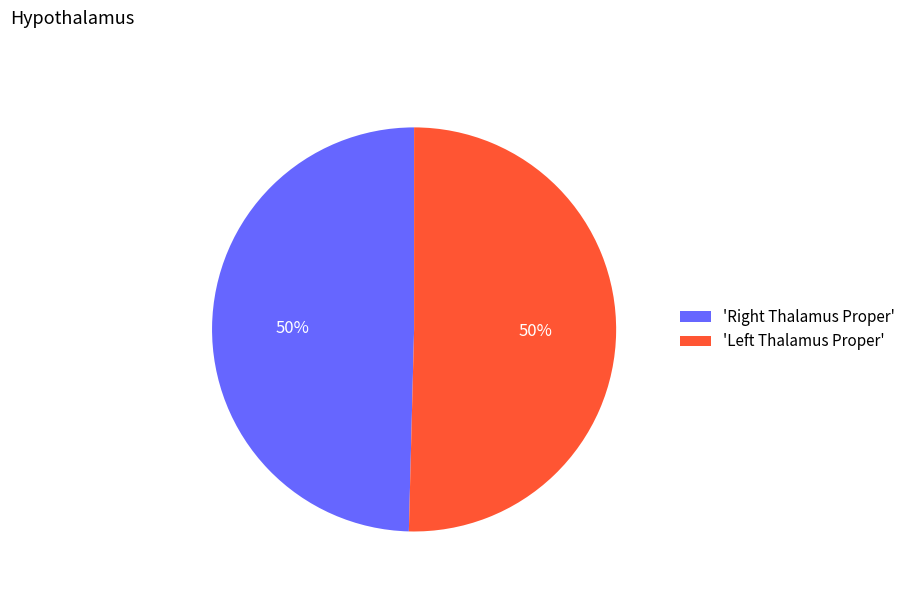

To the nearest percent, what is the average slice percentage?

50%